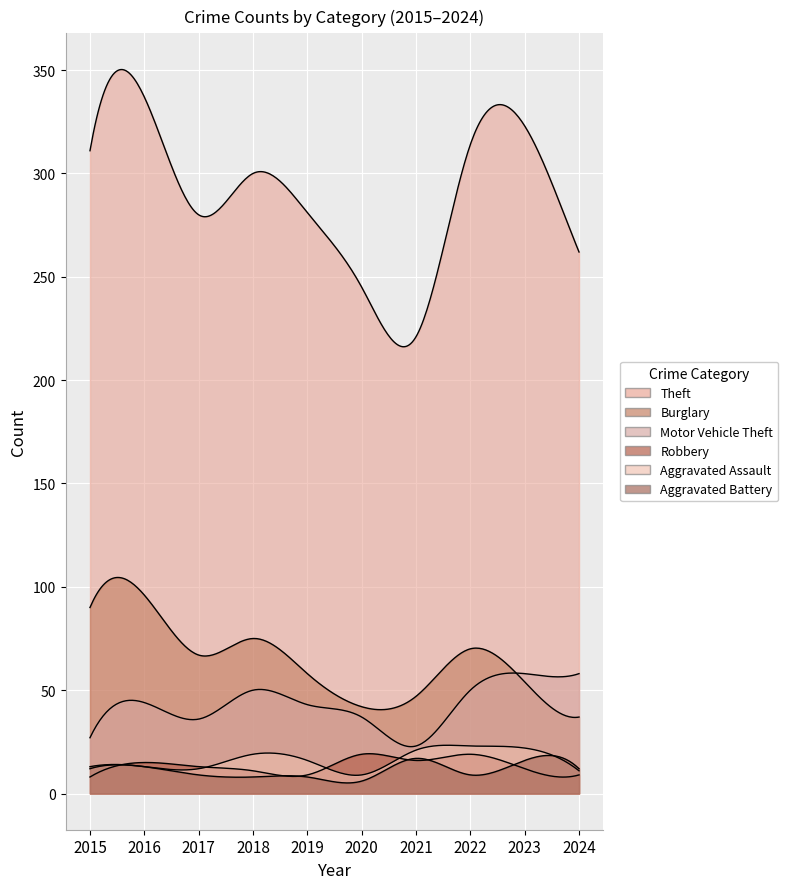

Reading left to right, what are all the values shown in this chart?

Theft: 311	337	280	300	281	245	221	314	323	262
Burglary: 90	96	67	75	58	42	47	70	54	37
Motor Vehicle Theft: 27	44	36	50	43	37	23	50	58	58
Robbery: 8	15	13	11	9	19	16	19	12	9
Aggravated Assault: 12	13	12	19	16	9	21	23	22	11
Aggravated Battery: 13	13	9	8	8	6	17	9	16	12